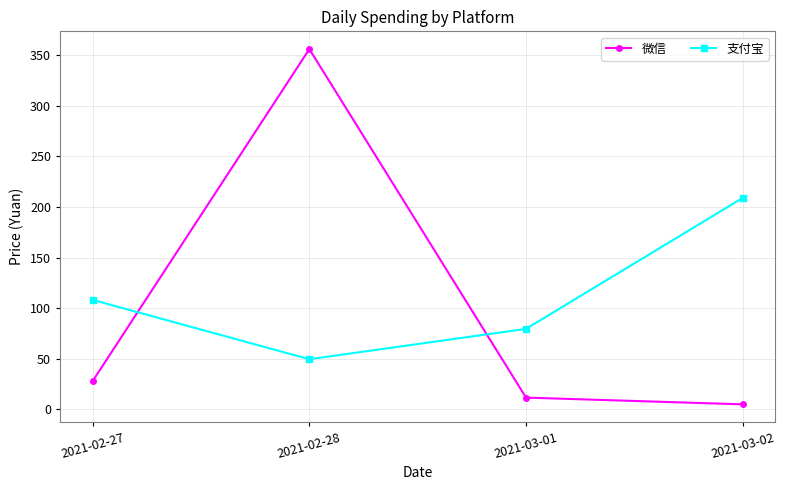

How many intersections are there between 支付宝 and 微信?

2